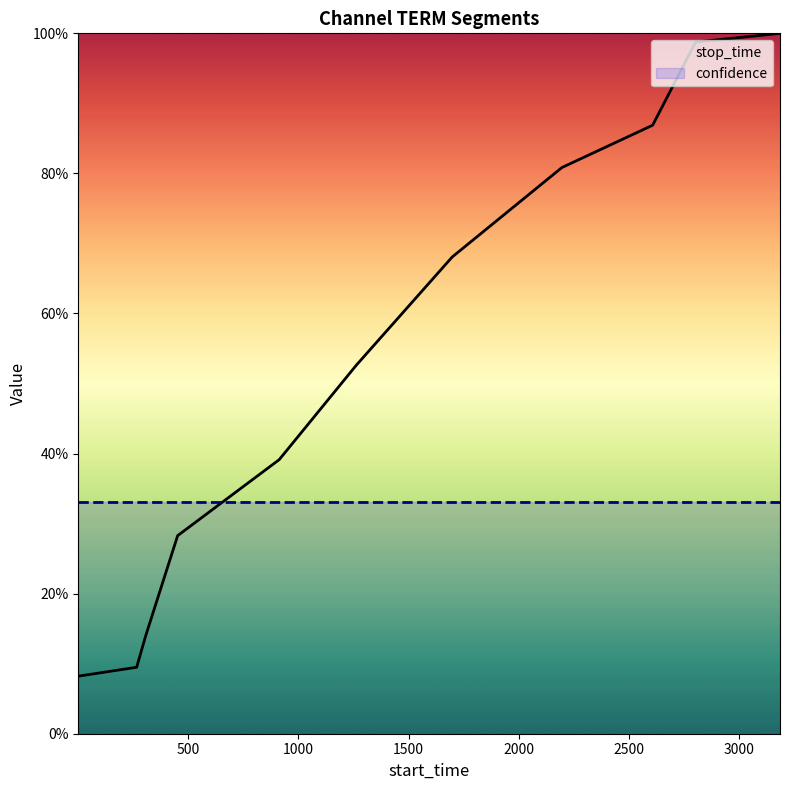

What is the value of the confidence point at the 9th from the left?

0.3